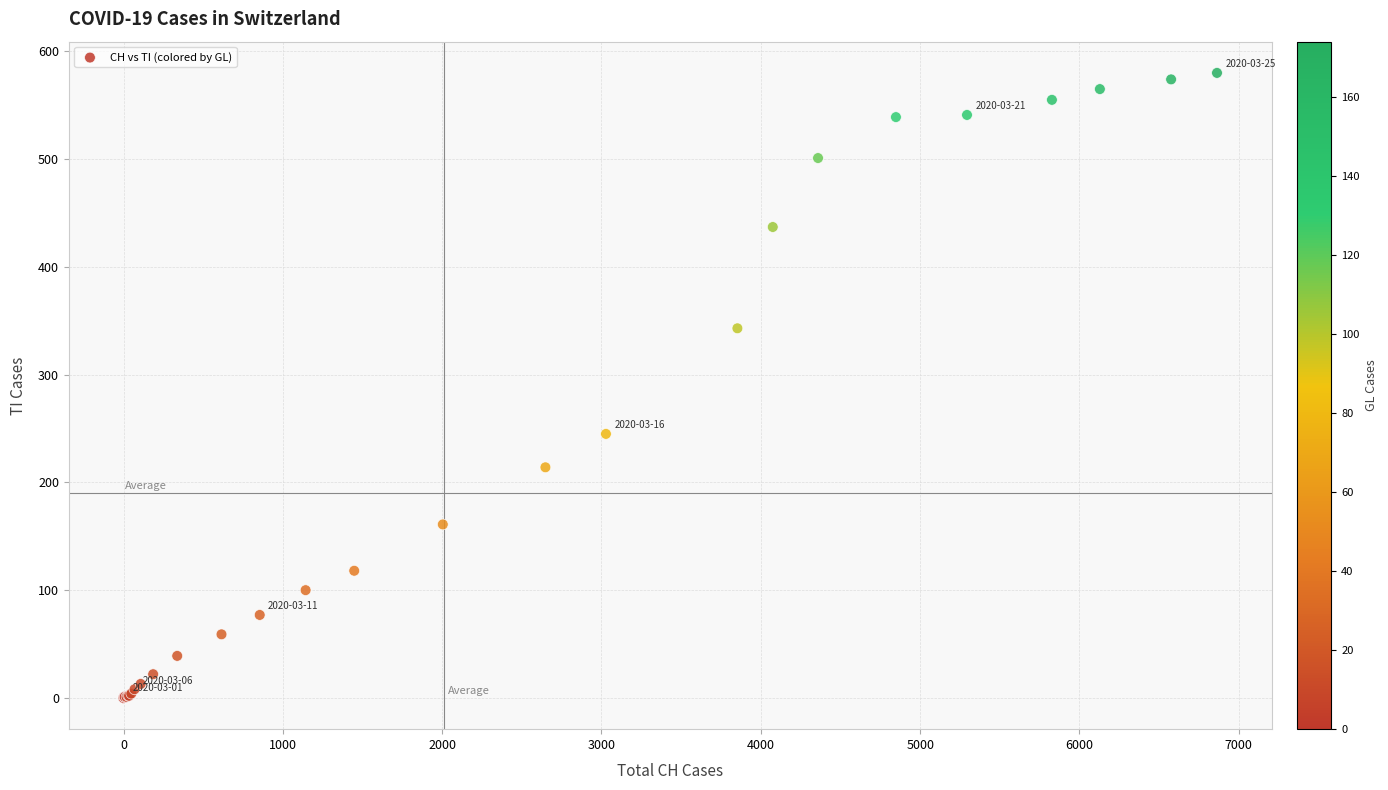

What Y value in the scatter plot is closest to 290?

245